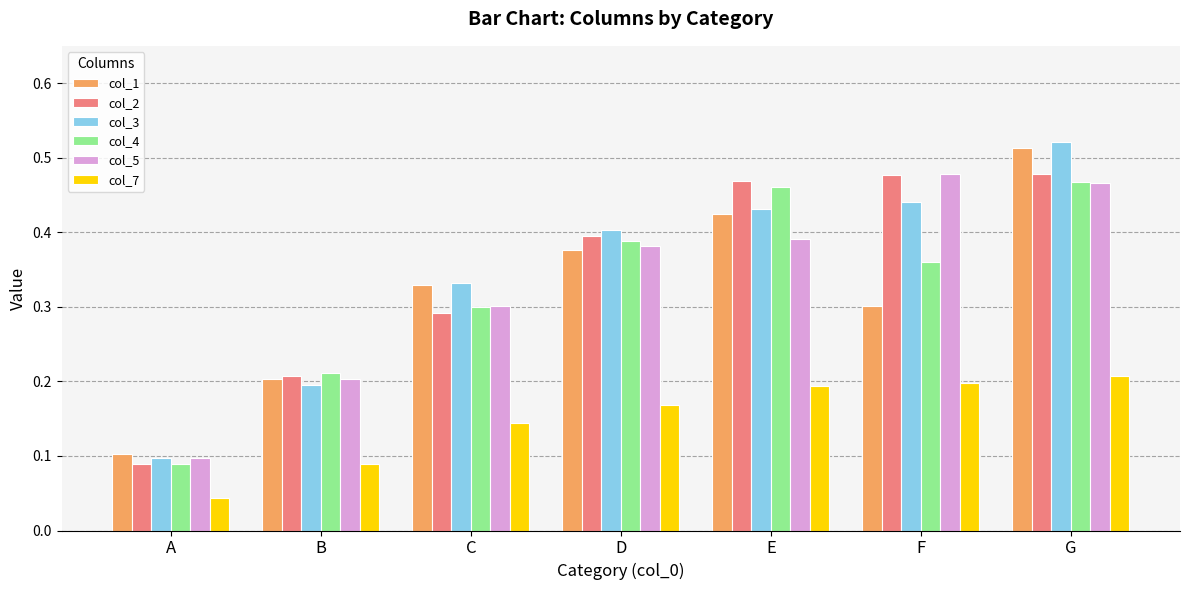

Count the col_2 values in the range 0 to 1.

7